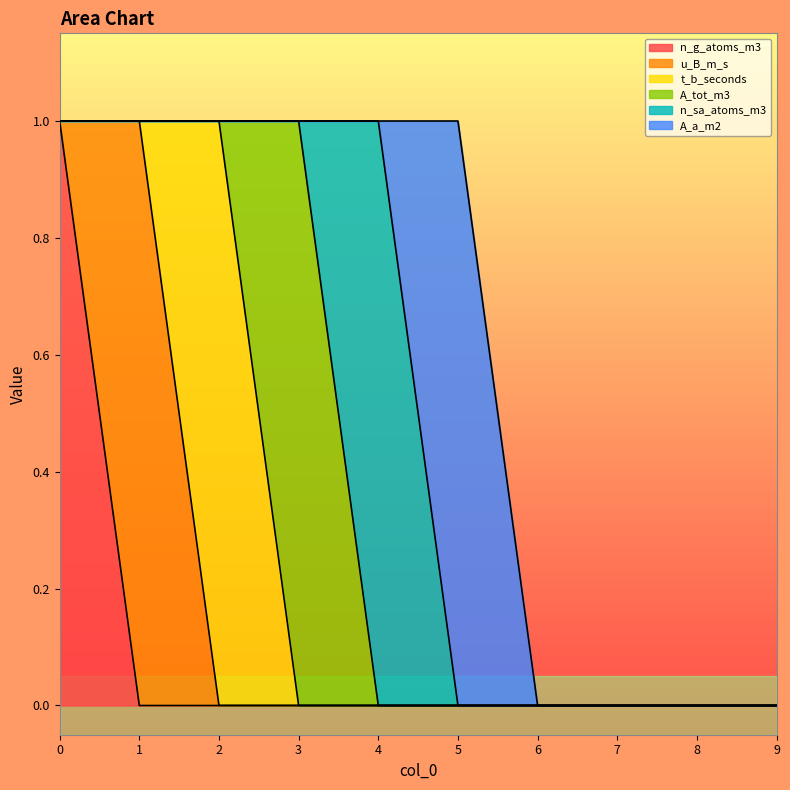

True or false: t_b_seconds and A_a_m2 cross at least once.

False